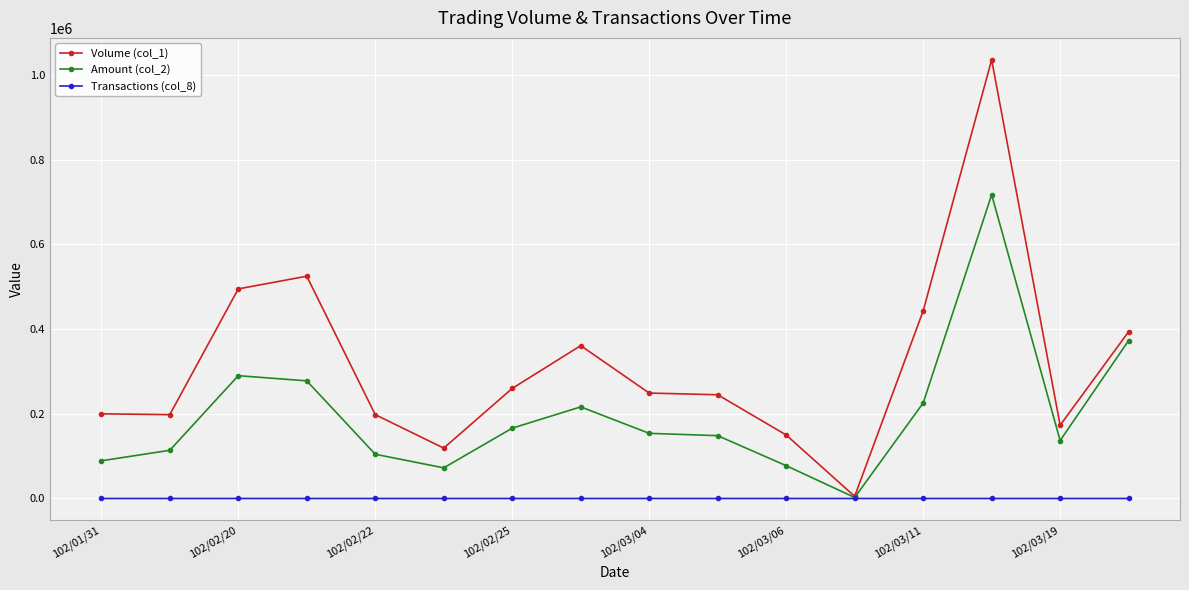

Rank the series by their maximum value, from highest to lowest.

Volume (col_1), Amount (col_2), Transactions (col_8)